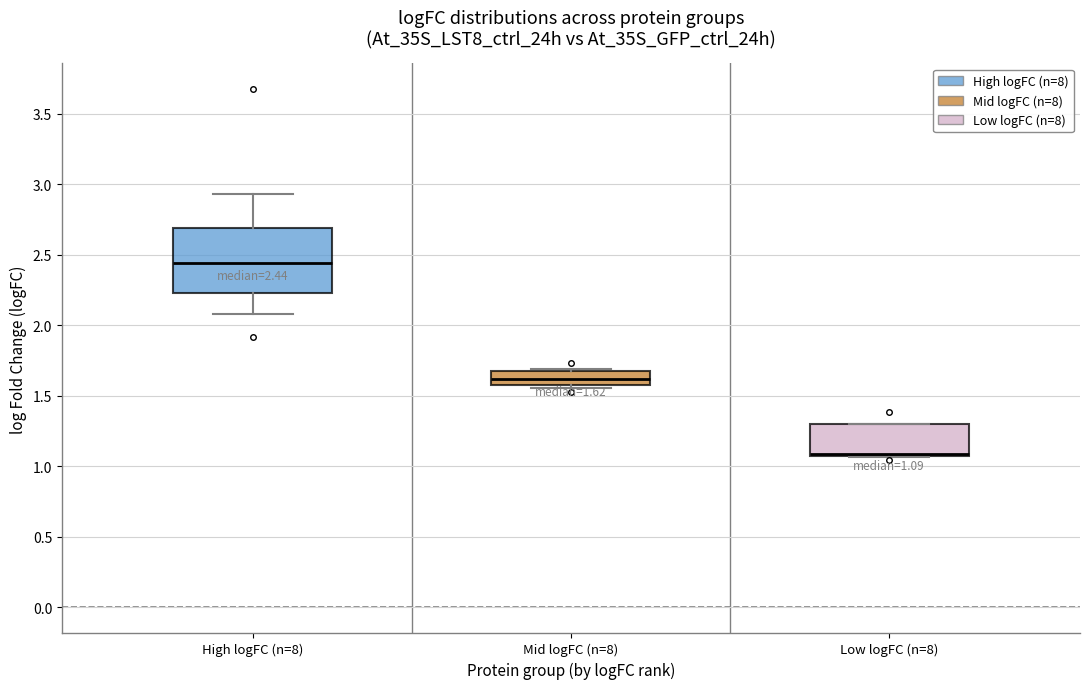

Which box is the tallest, from its lower edge to its upper edge?

High logFC (n=8)